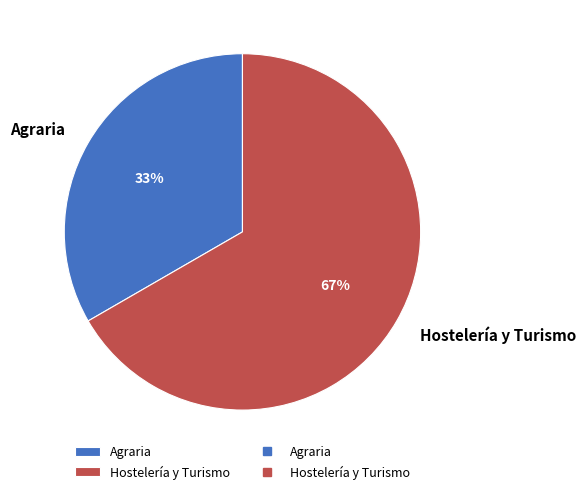

What is the smallest slice in the pie chart?

Agraria